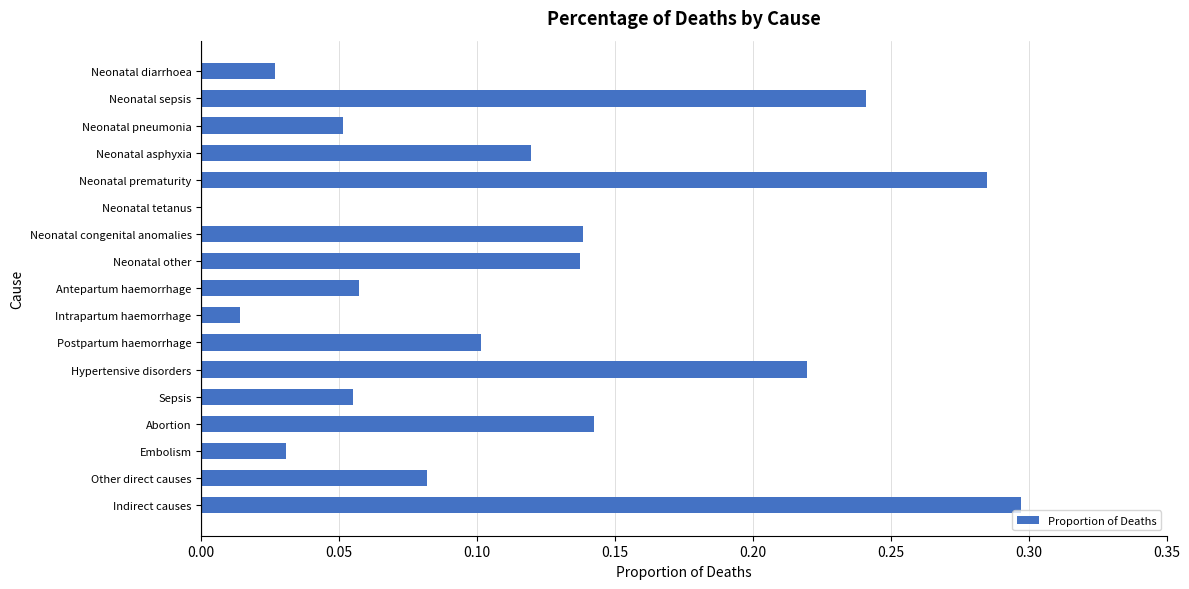

Where is the data nearest to the value 0?

Neonatal tetanus